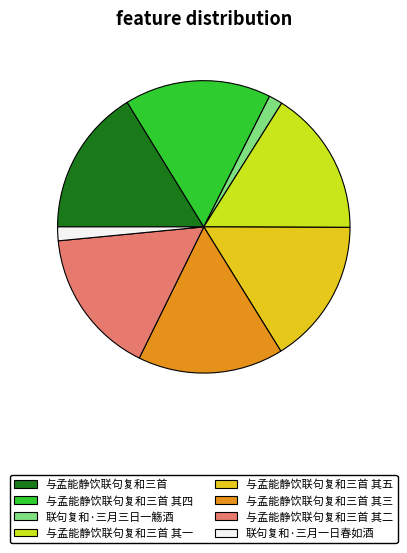

Is there any slice that represents more than half of the pie?

No